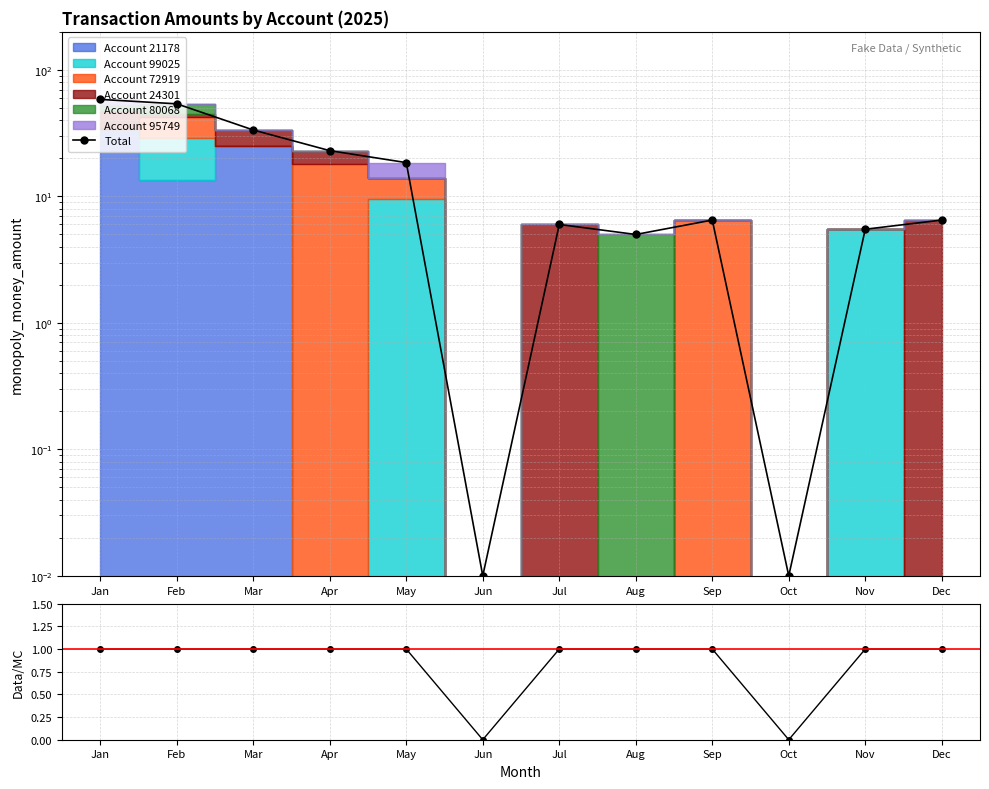

Is this an area chart (filled region under the line)?

No